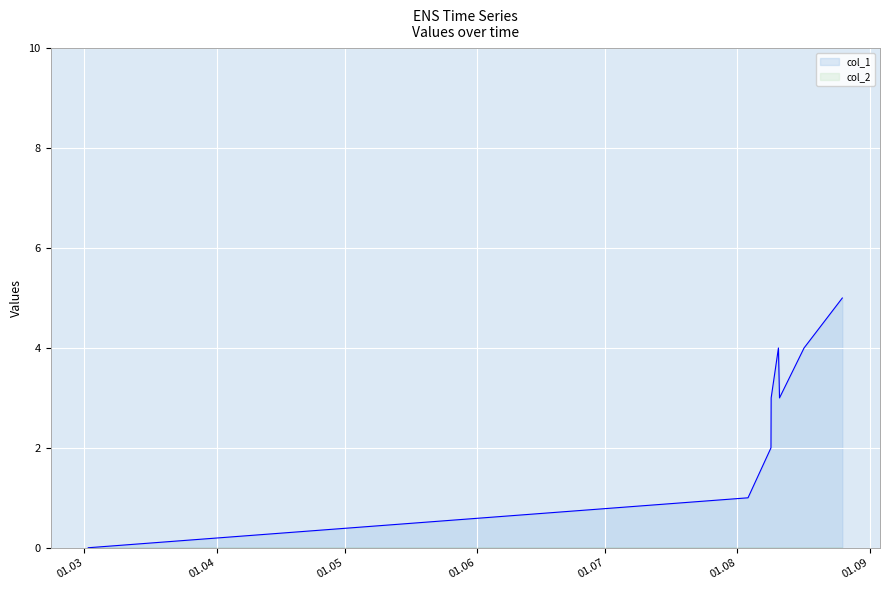

Where does the data first go above 3?

1470841416